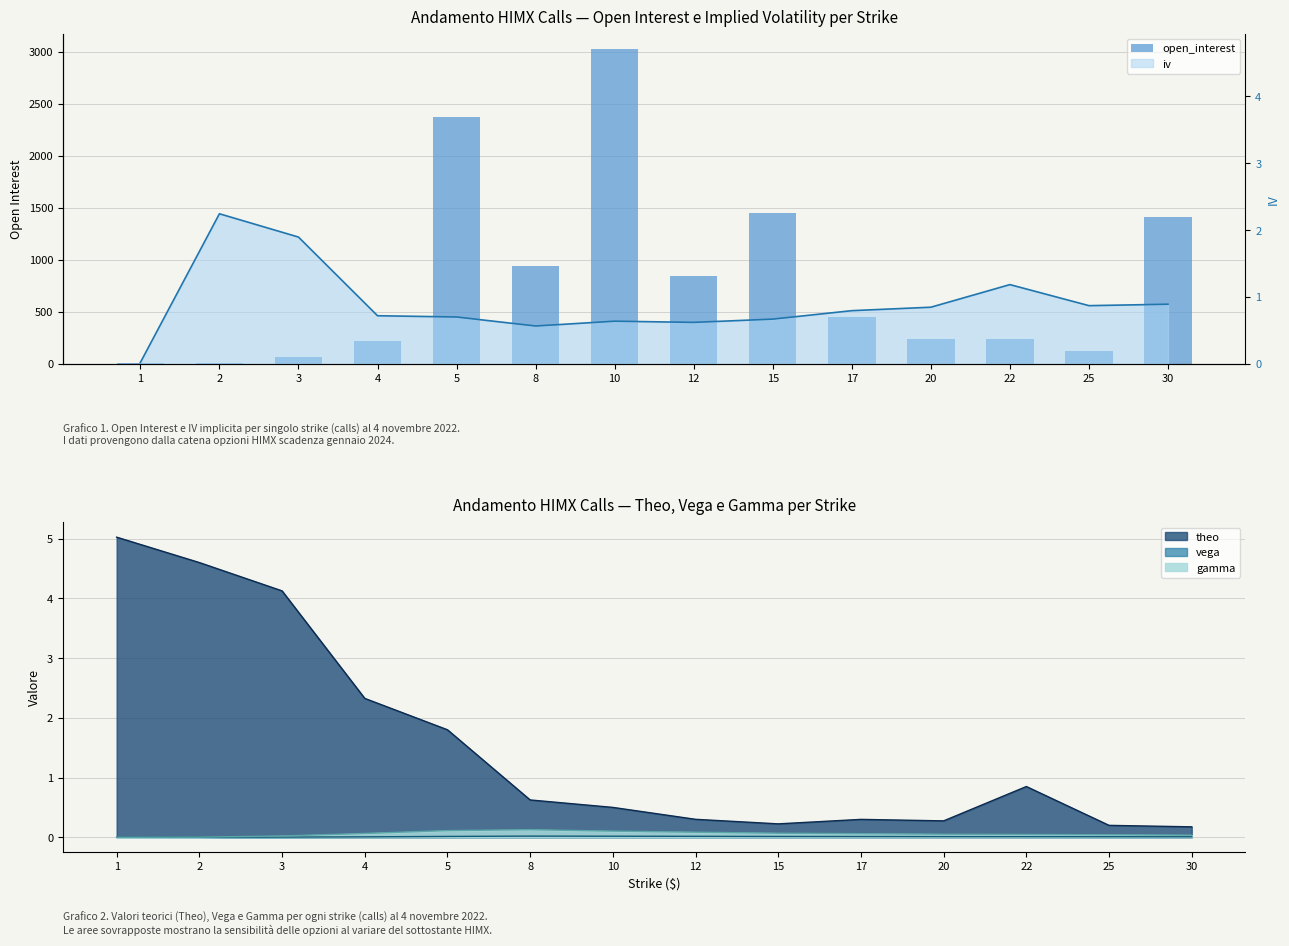

What is the difference between the second highest and minimum values?

2365